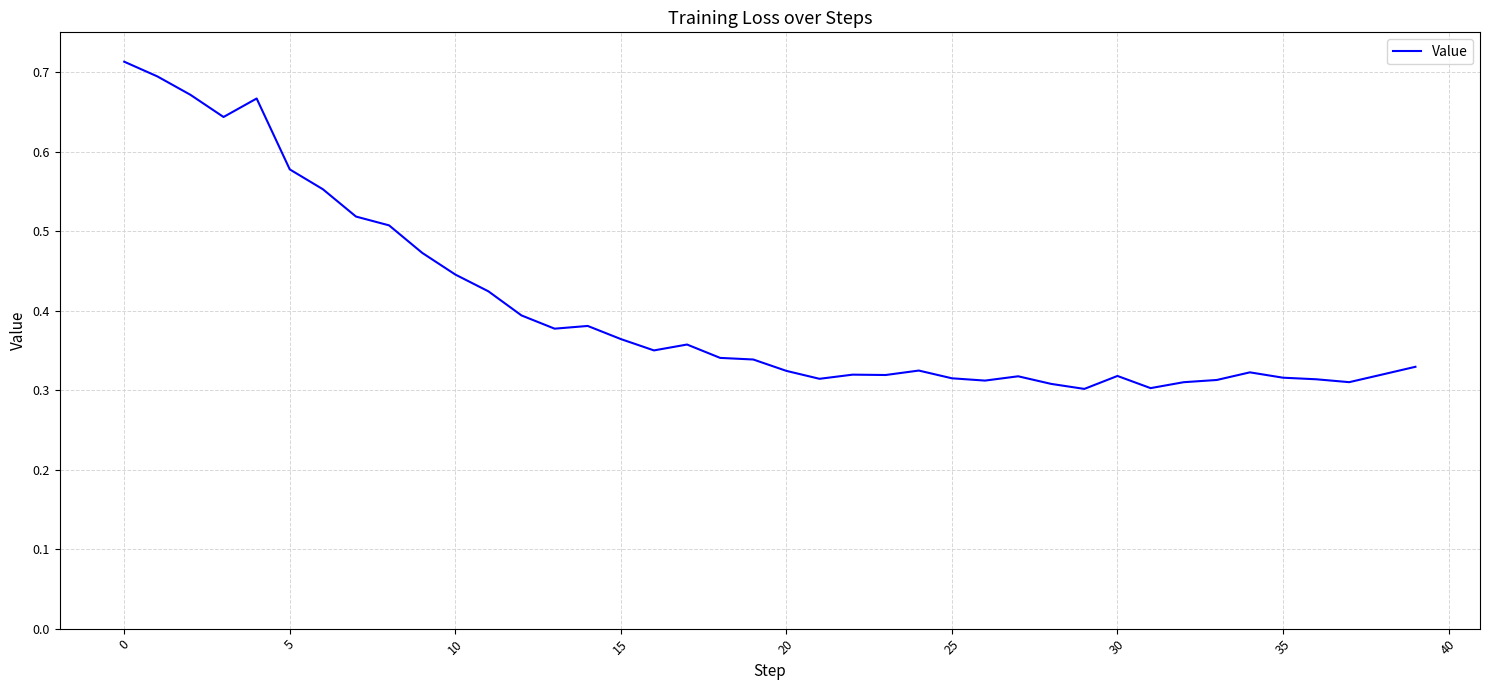

What is the sum of all values?

16.1